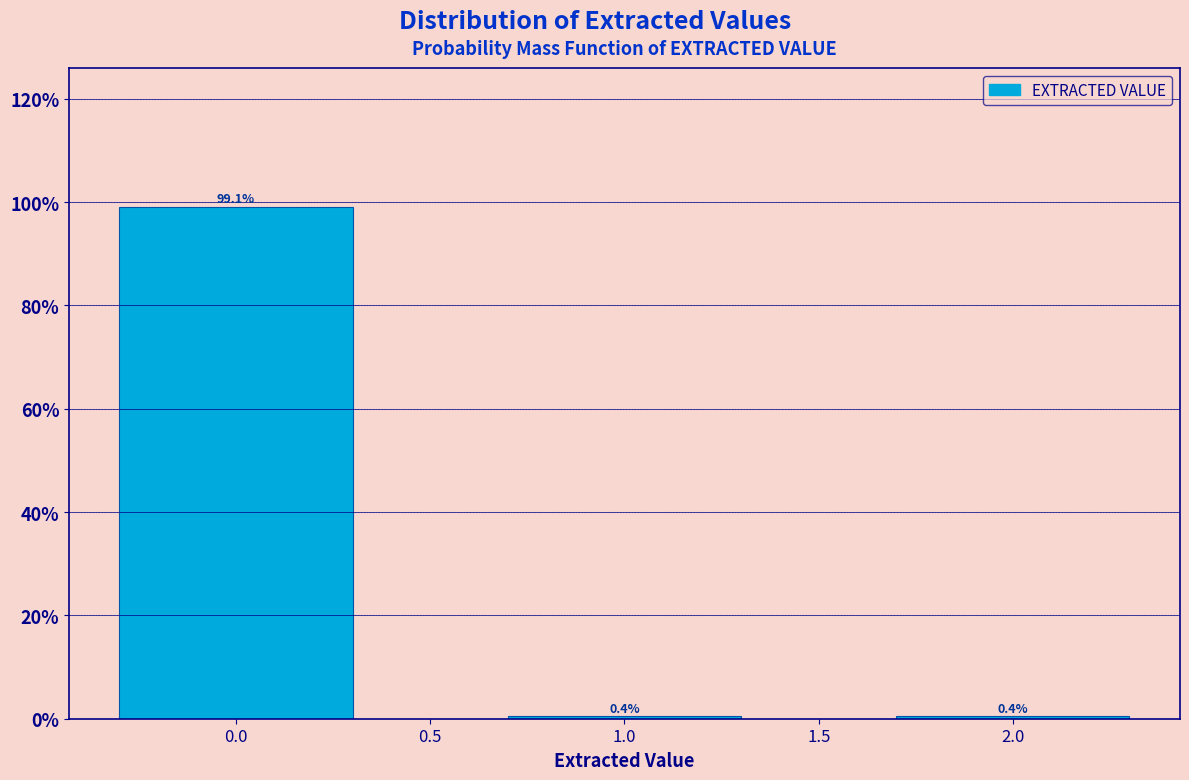

Reading left to right, list all the values displayed in this chart.

99.1	0.4	0.4